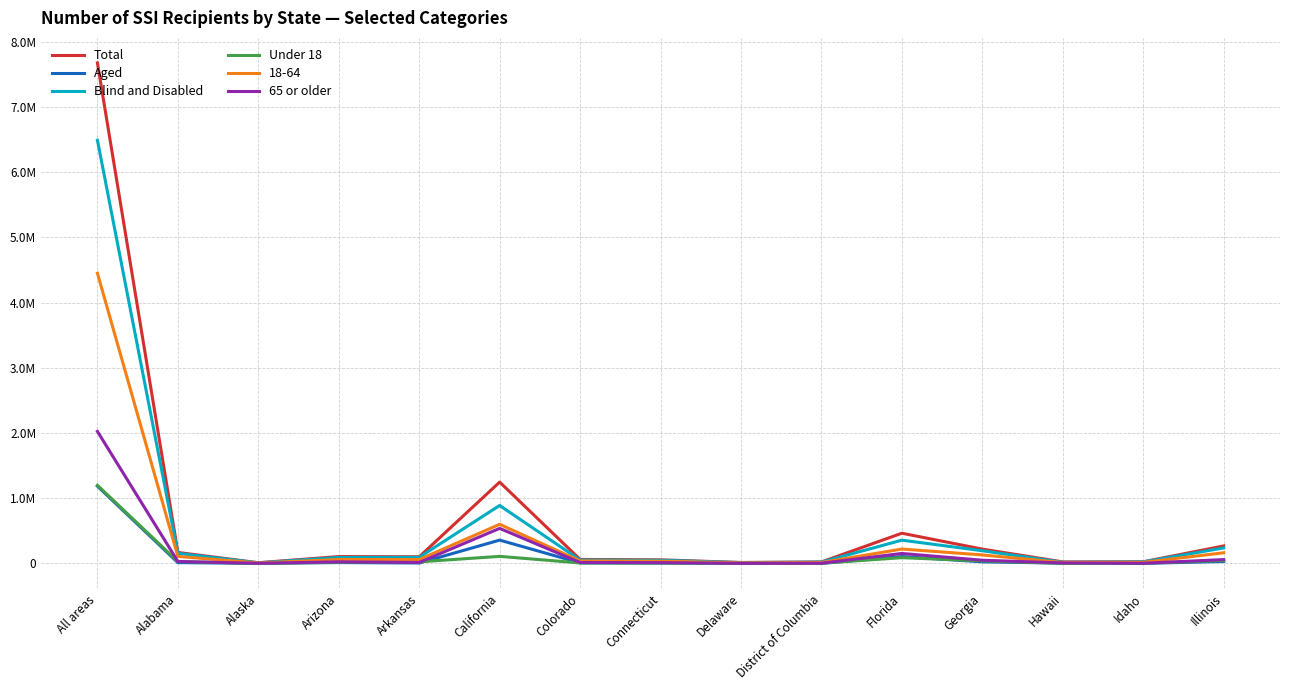

Does the chart have visible grid lines?

Yes